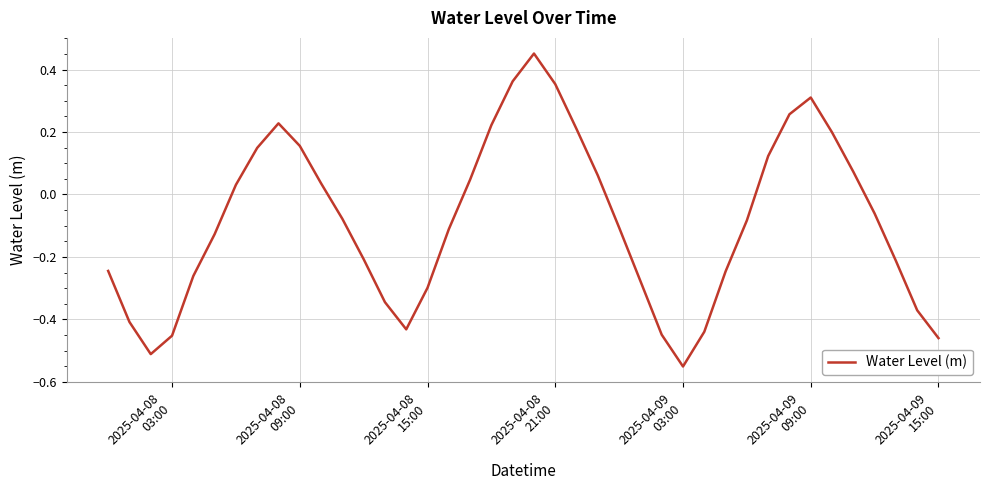

Reading left to right, list all the values displayed in this chart.

-0.2	-0.4	-0.5	-0.5	-0.3	-0.1	0.0	0.1	0.2	0.2	0.0	-0.1	-0.2	-0.3	-0.4	-0.3	-0.1	0.0	0.2	0.4	0.5	0.4	0.2	0.1	-0.1	-0.3	-0.4	-0.6	-0.4	-0.2	-0.1	0.1	0.3	0.3	0.2	0.1	-0.1	-0.2	-0.4	-0.5